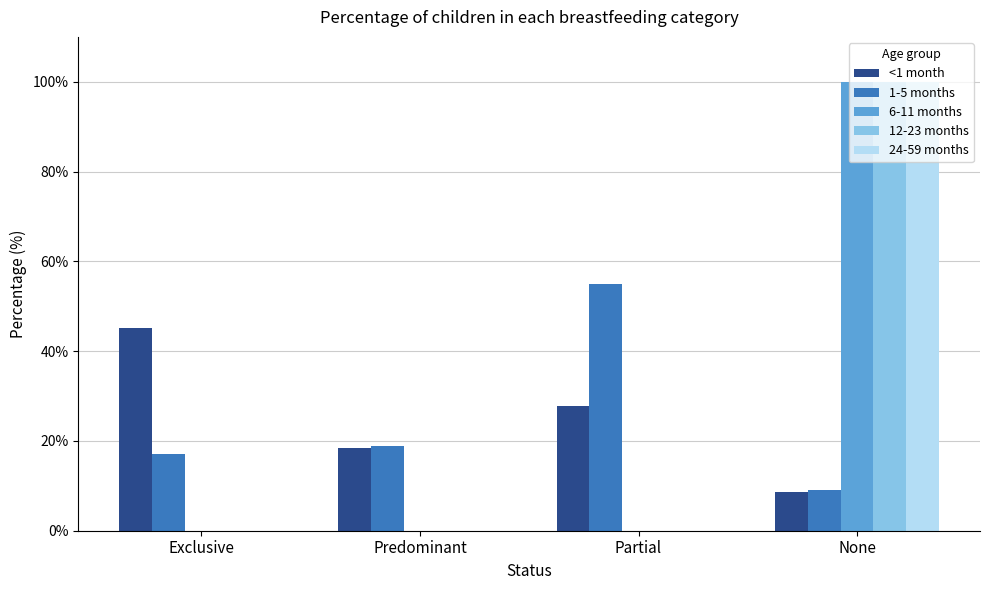

Reading right to left, list all the values displayed in this chart.

<1 month: None=0.1	Partial=0.3	Predominant=0.2	Exclusive=0.5
1-5 months: None=0.1	Partial=0.5	Predominant=0.2	Exclusive=0.2
6-11 months: None=1.0	Partial=0.0	Predominant=0.0	Exclusive=0.0
12-23 months: None=1.0	Partial=0.0	Predominant=0.0	Exclusive=0.0
24-59 months: None=1.0	Partial=0.0	Predominant=0.0	Exclusive=0.0